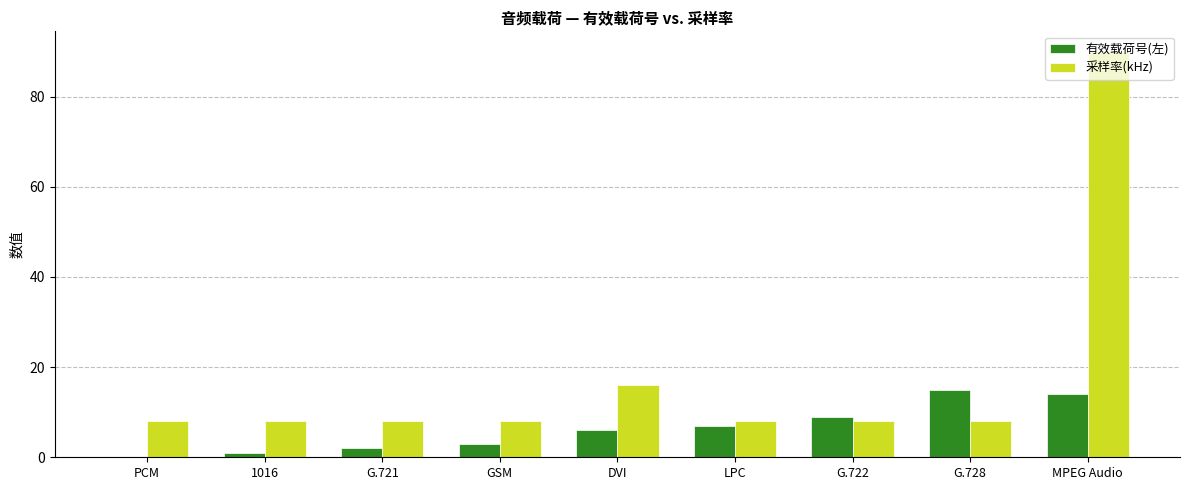

What is the total value across all series at G.721?

10